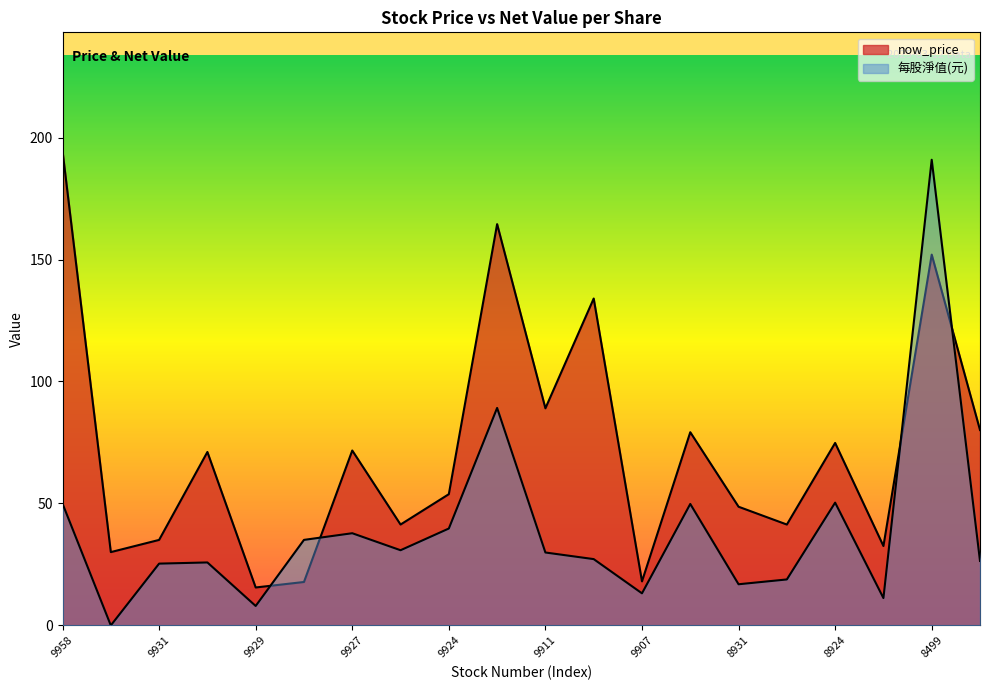

True or false: now_price has a value of 43.0 at 9927.

False